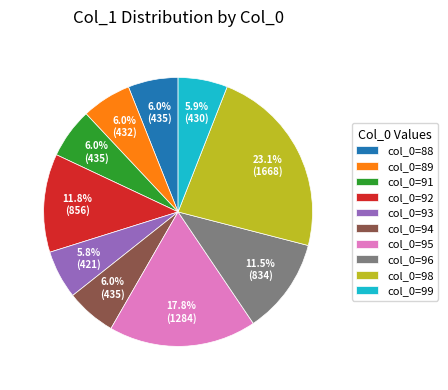

Which category has the biggest portion of the pie?

col_0=98